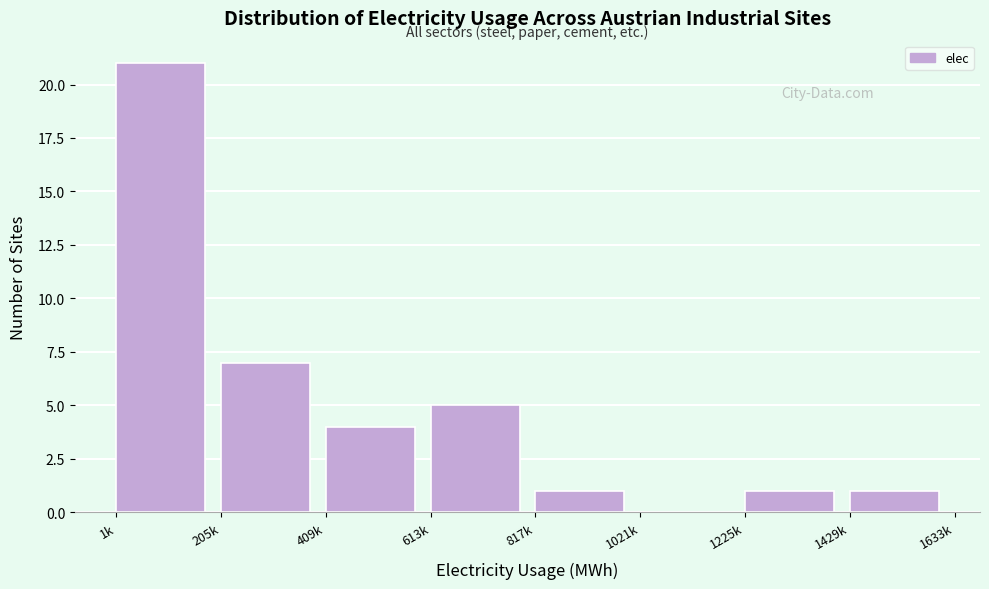

Reading left to right, list all the values displayed in this chart.

1k=21	205k=7	409k=4	613k=5	817k=1	1021k=0	1225k=1	1429k=1